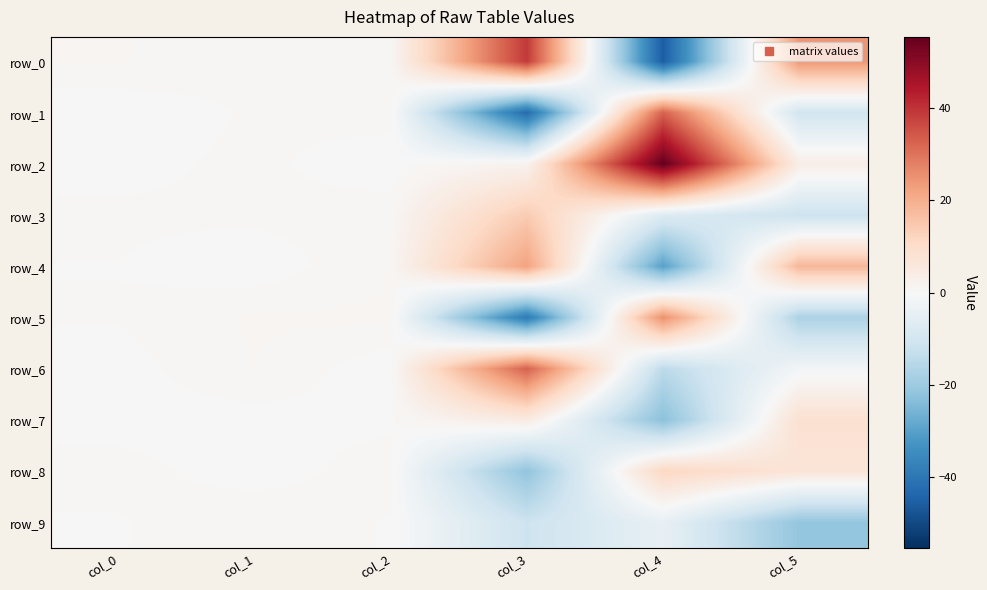

How many values in the row_6 series are below 0?

2